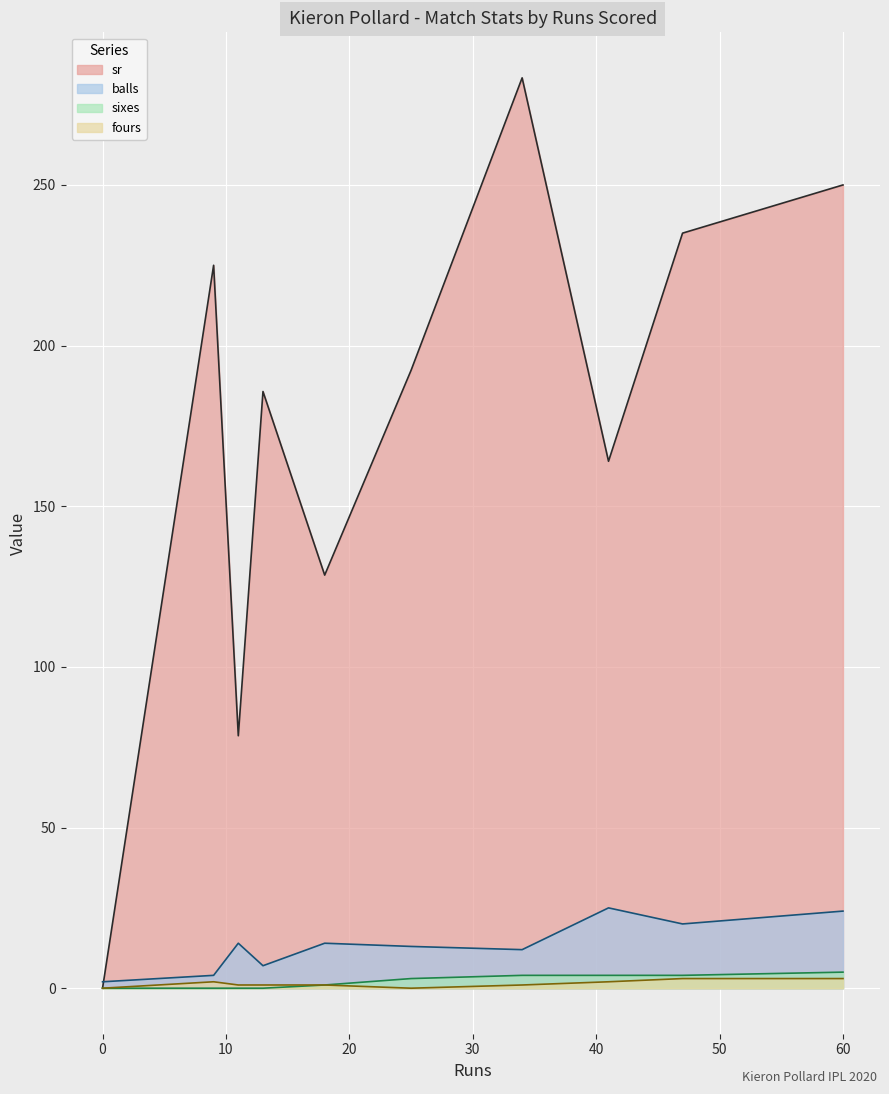

In balls, how many points are higher than both neighbors (excluding endpoints)?

3